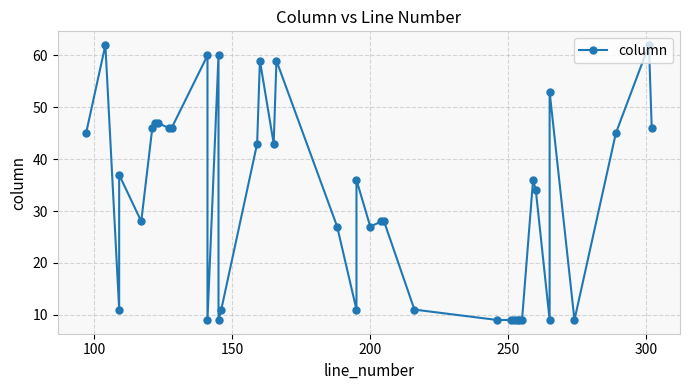

What is the difference between the maximum and minimum values?

53